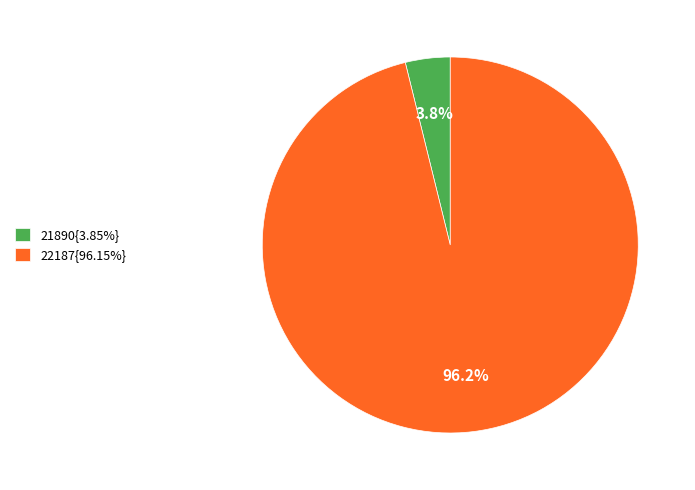

What portion of the pie excludes 22187{96.15%}?

3.8%